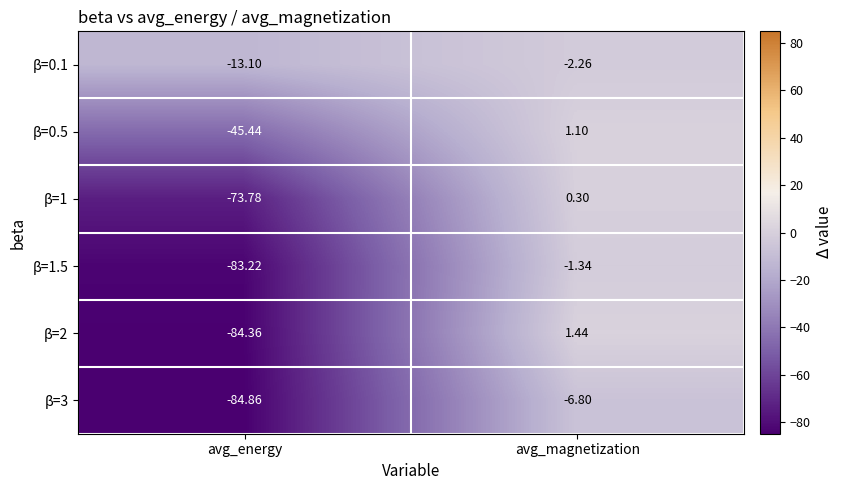

Rank the categories by β=1.5 value from lowest to highest.

avg_energy, avg_magnetization